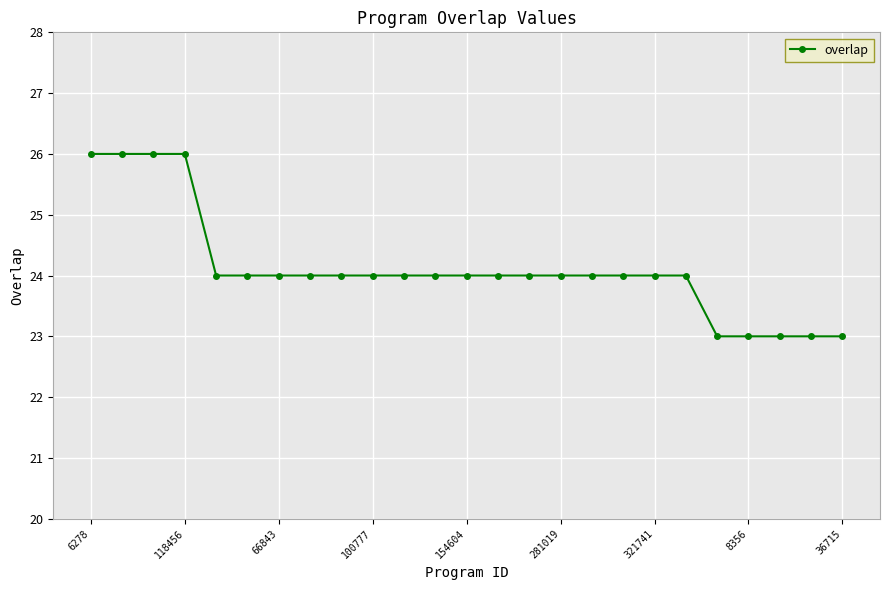

How many categories are shown in the chart?

25